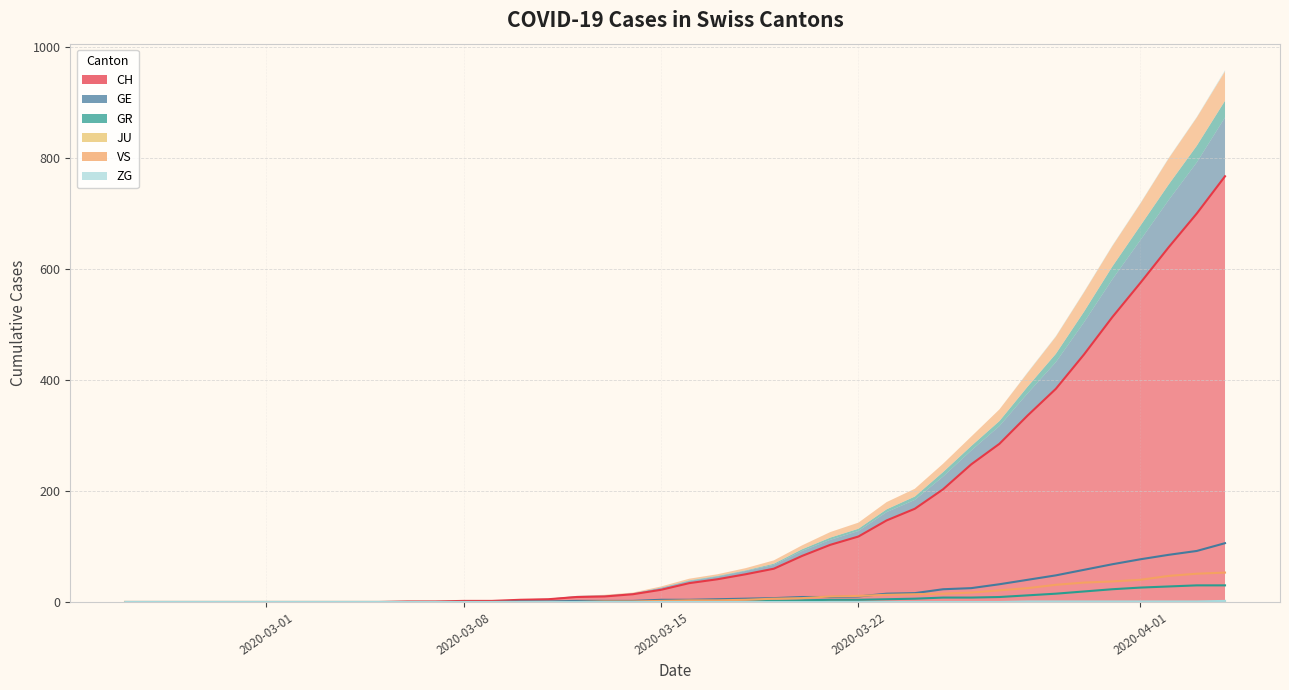

True or false: ZG and GR cross at least once.

False